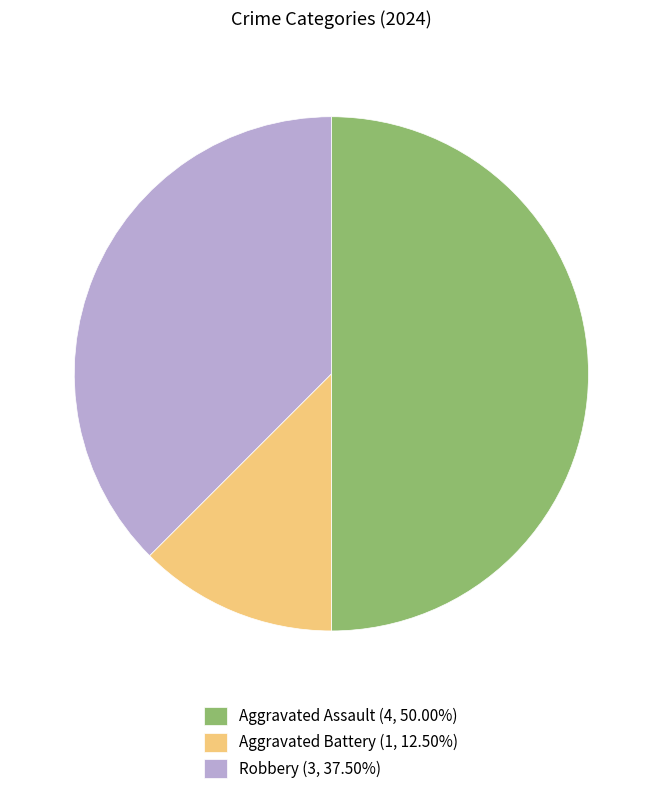

Count the number of slices in the pie.

3